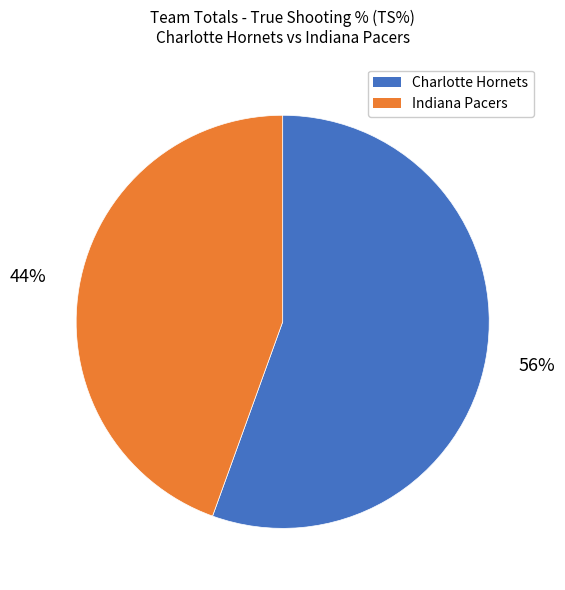

Which category has the smallest portion of the pie?

Indiana Pacers